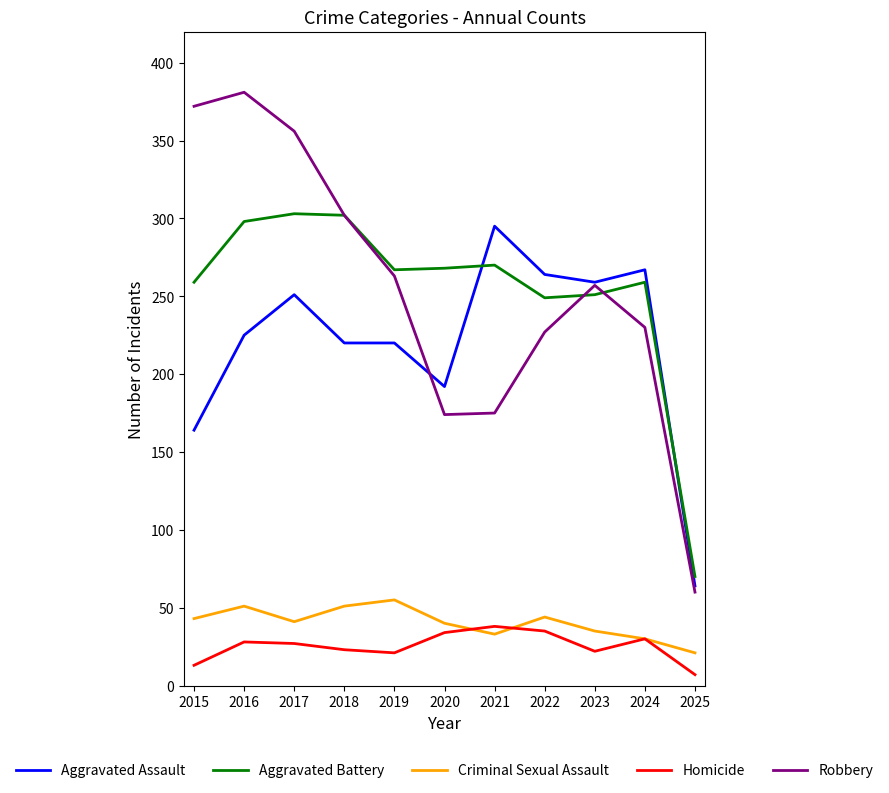

What is the greatest value displayed?

381